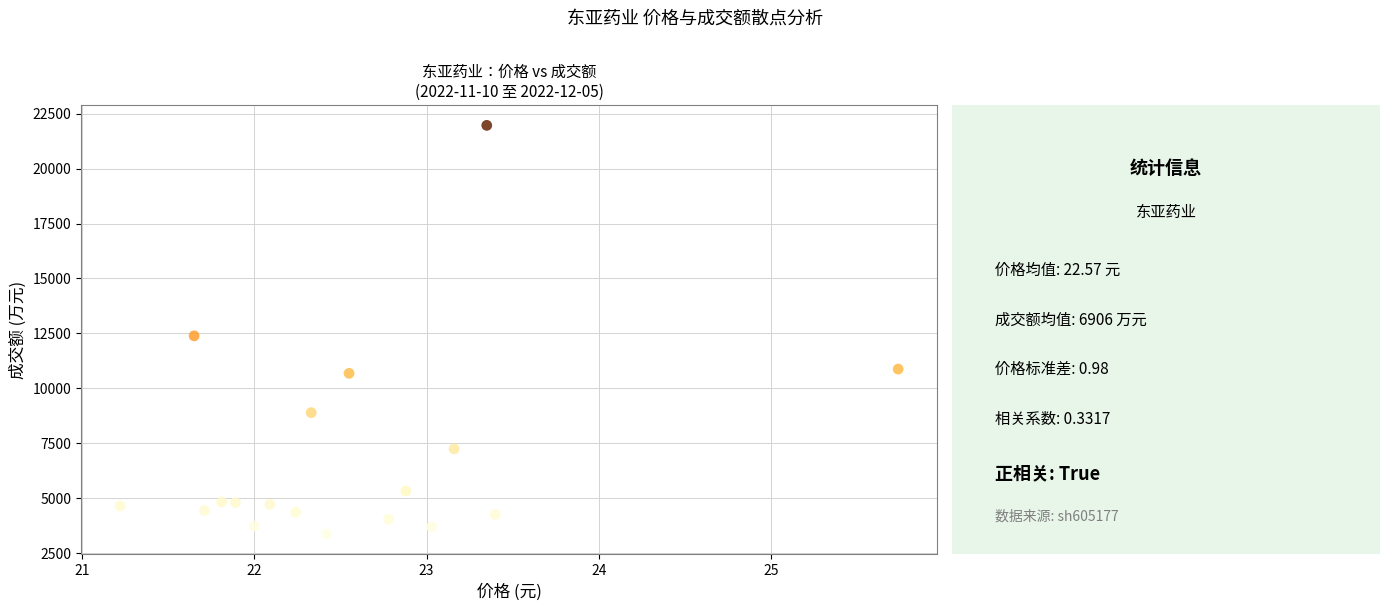

What Y value in the scatter plot is closest to 12672?

12390